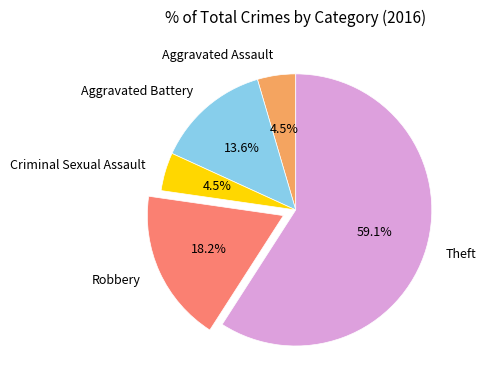

What percentage is the Theft slice, to the nearest percent?

59%